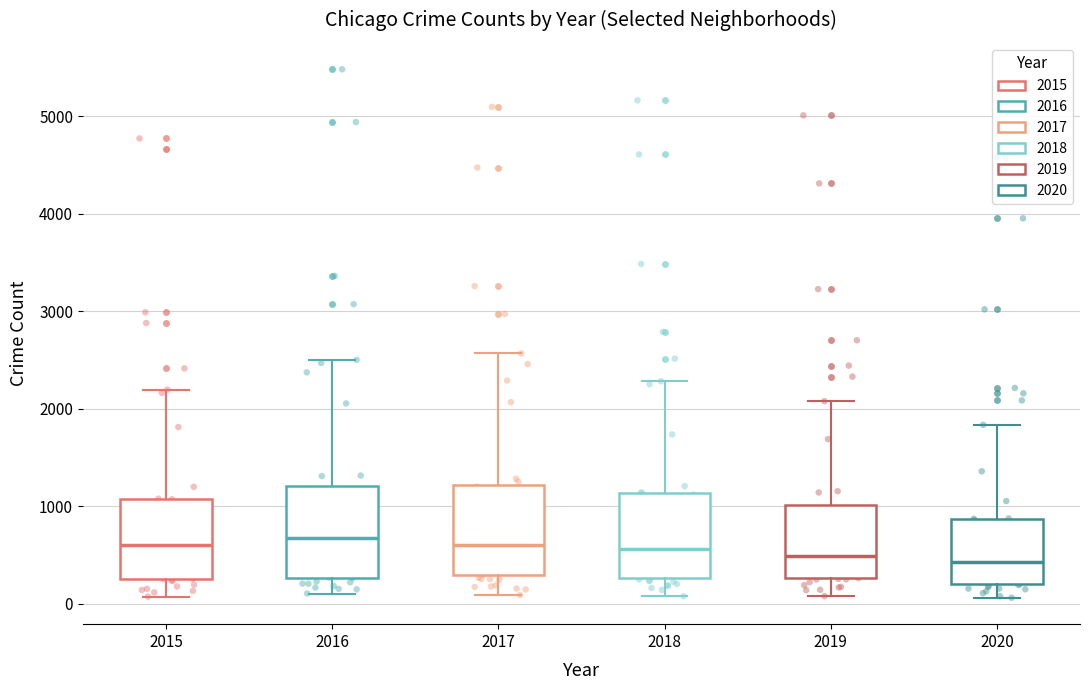

Reading left to right, read every box against the y-axis: the position of its median line, the range the box covers, and the ends of its whiskers. The values are not printed on the chart, so give them approximately, as read against the axis.

2015: median 600, box 300 to 1100, whiskers 100 to 2200
2016: median 700, box 300 to 1200, whiskers 100 to 2500
2017: median 600, box 300 to 1200, whiskers 100 to 2600
2018: median 600, box 300 to 1100, whiskers 100 to 2300
2019: median 500, box 300 to 1000, whiskers 100 to 2100
2020: median 400, box 200 to 900, whiskers 100 to 1800